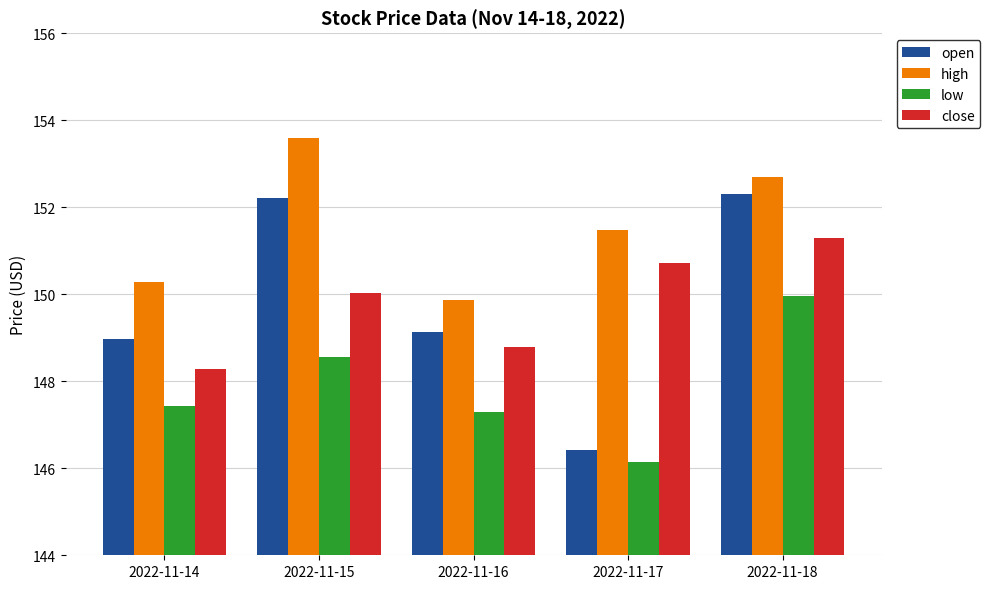

At which category is the sum across all series the highest?

2022-11-18